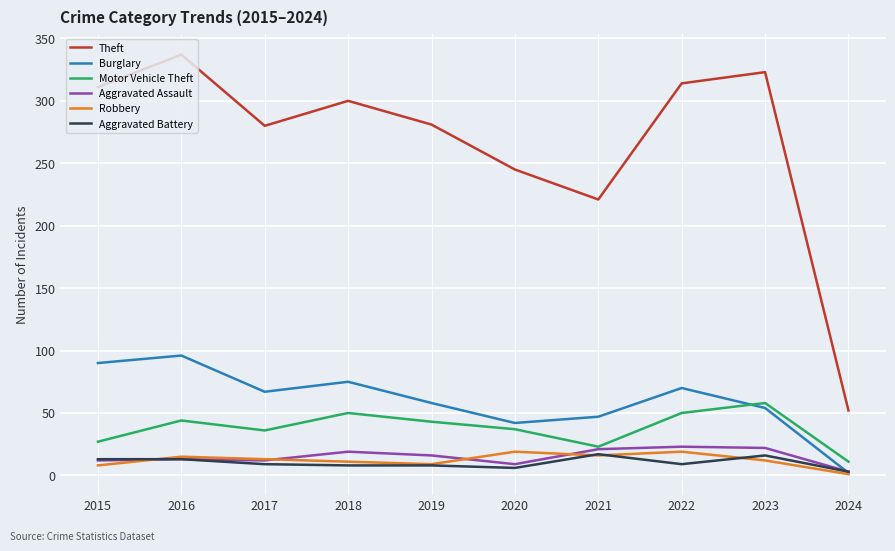

The Theft series shows 504 at 2022. True or false?

False